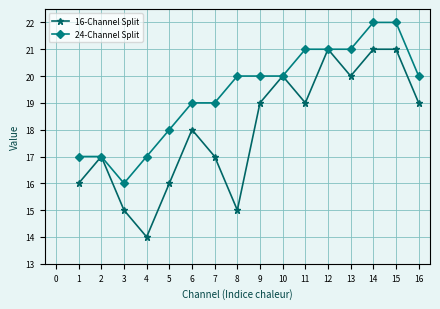

How many data points in 16-Channel Split are less than 19?

8